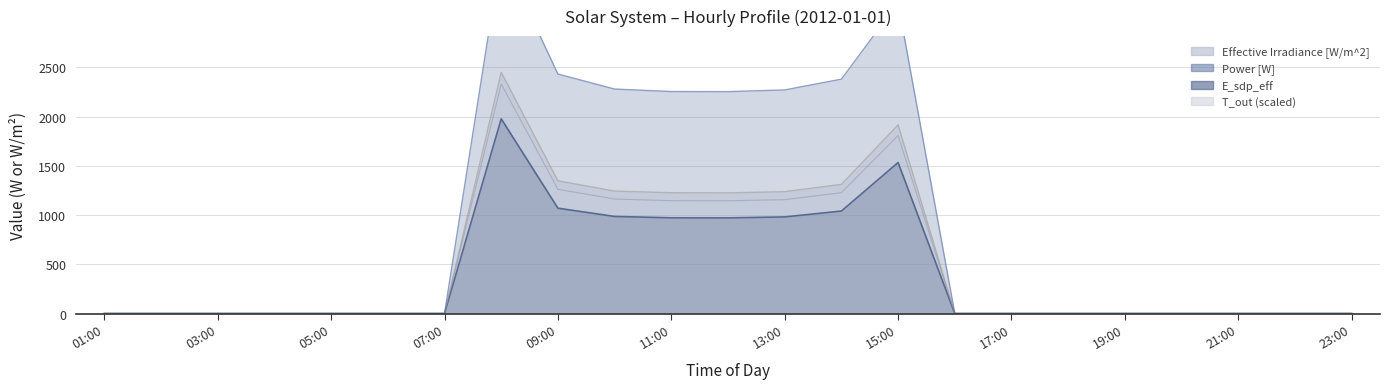

Where is the first local maximum for Effective Irradiance [W/m^2]?

08:00